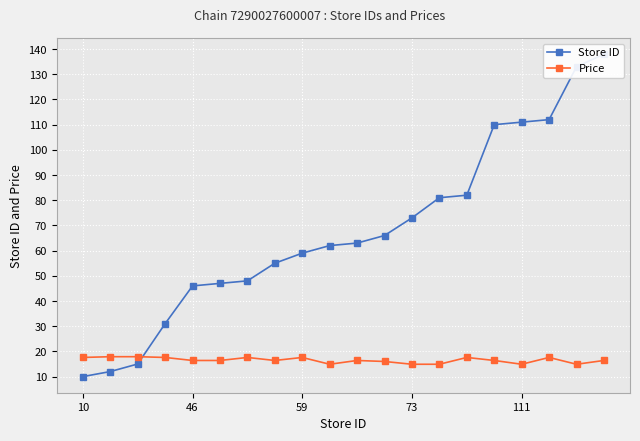

Is it true that Price equals 14.9 at 111?

True